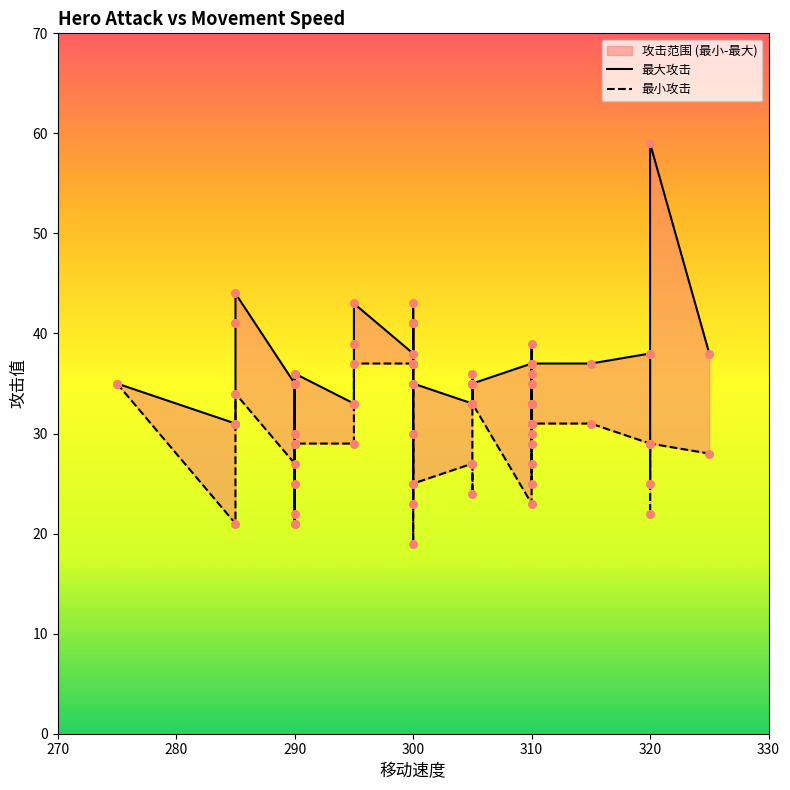

At how many categories does at least one series exceed 38?

9